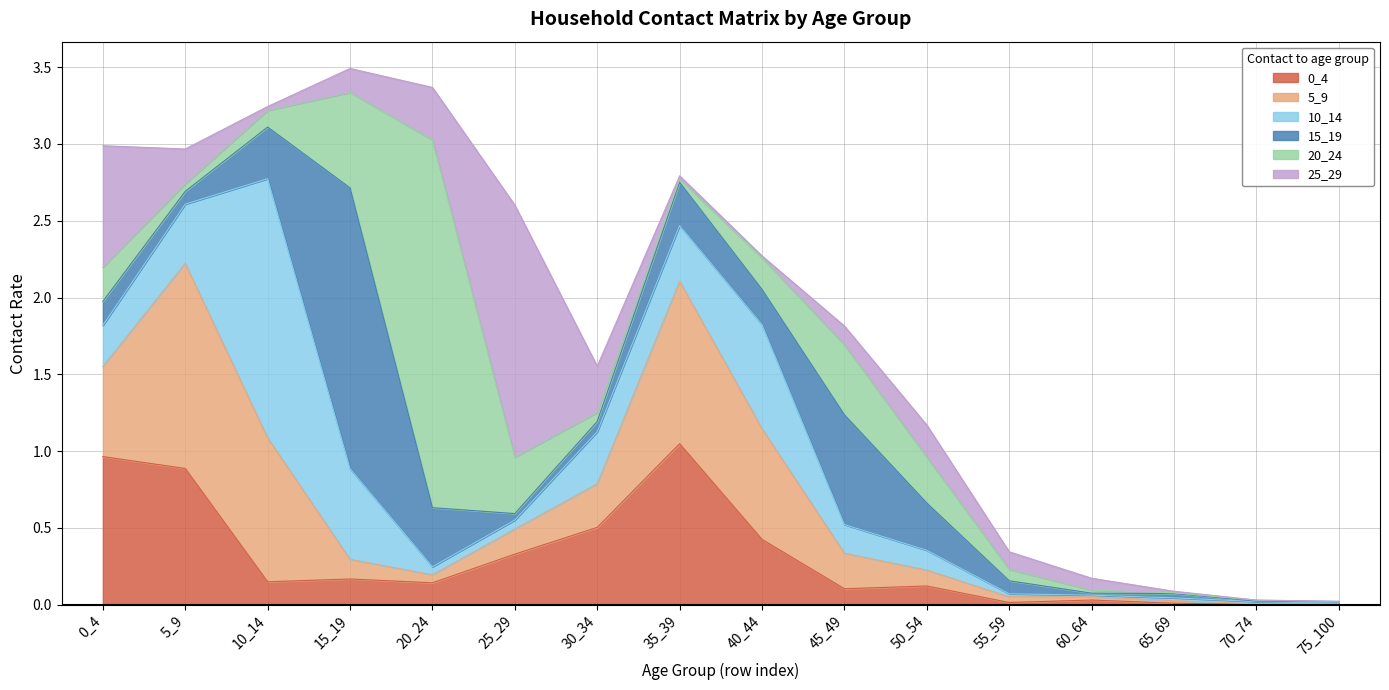

Which series has the largest range (max minus min)?

20_24